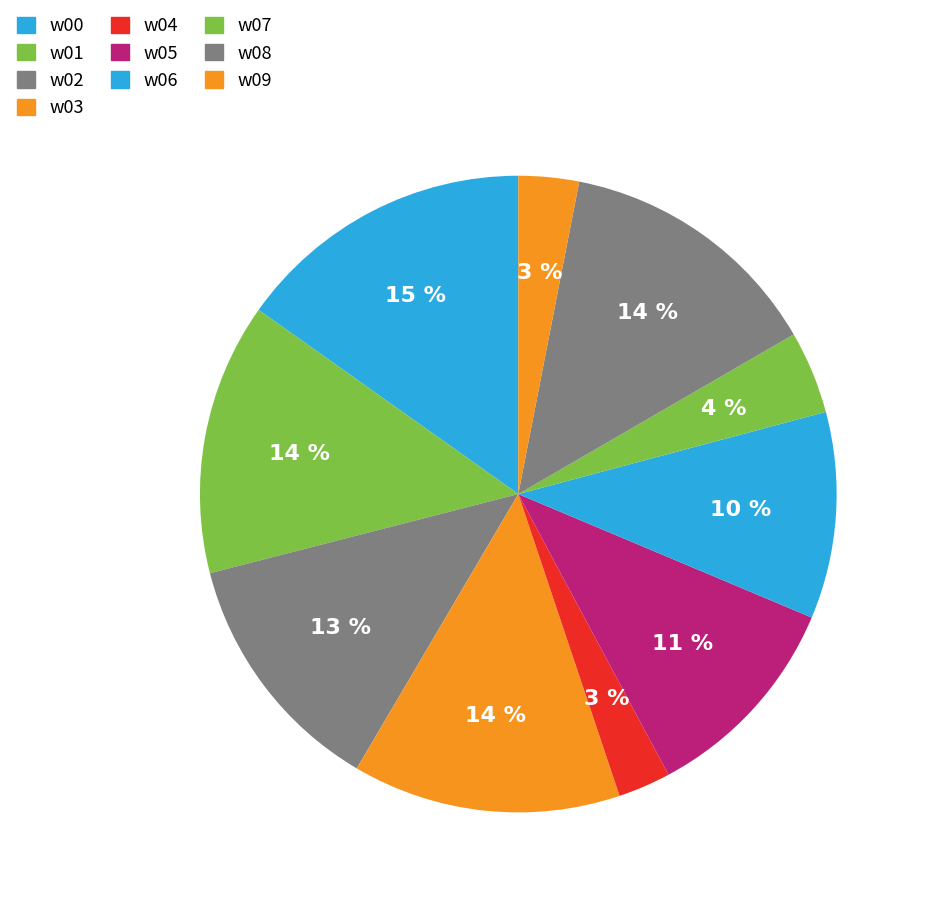

The w02 slice represents 13% of the pie. True or false?

True